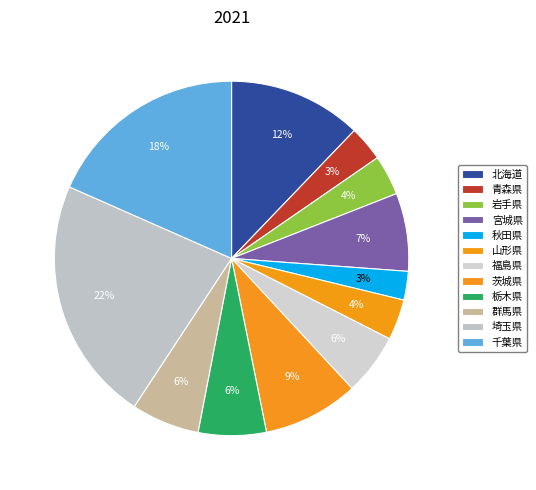

True or false: 岩手県 accounts for 4% of the total.

True